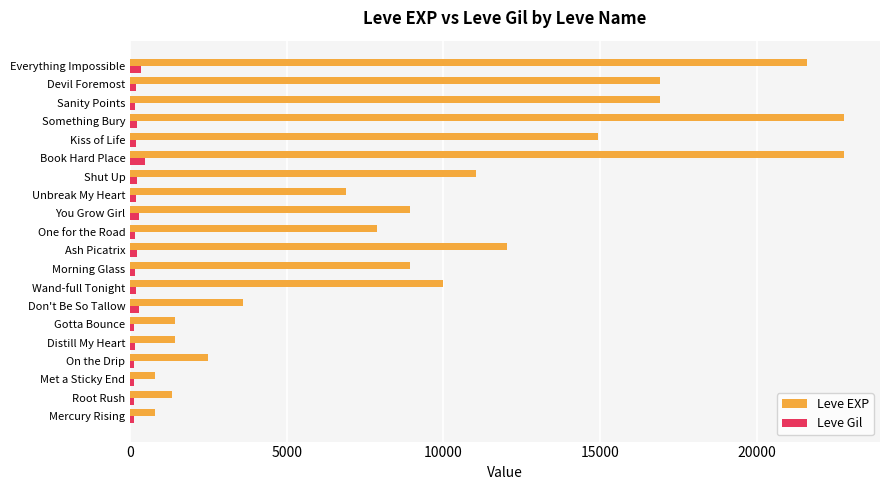

Which series changed the most between Distill My Heart and Something Bury?

Leve EXP